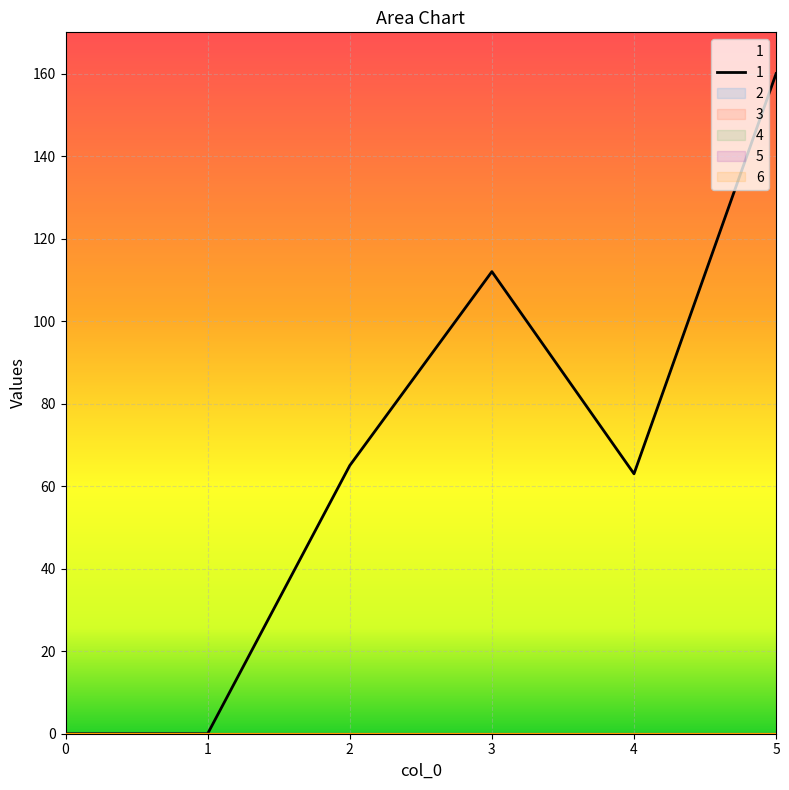

Reading right to left, list all the values displayed in this chart.

1: 160	63	112	65	0	0
2: 0	0	0	0	0	0
3: 0	0	0	0	0	0
4: 0	0	0	0	0	0
5: 0	0	0	0	0	0
6: 0	0	0	0	0	0